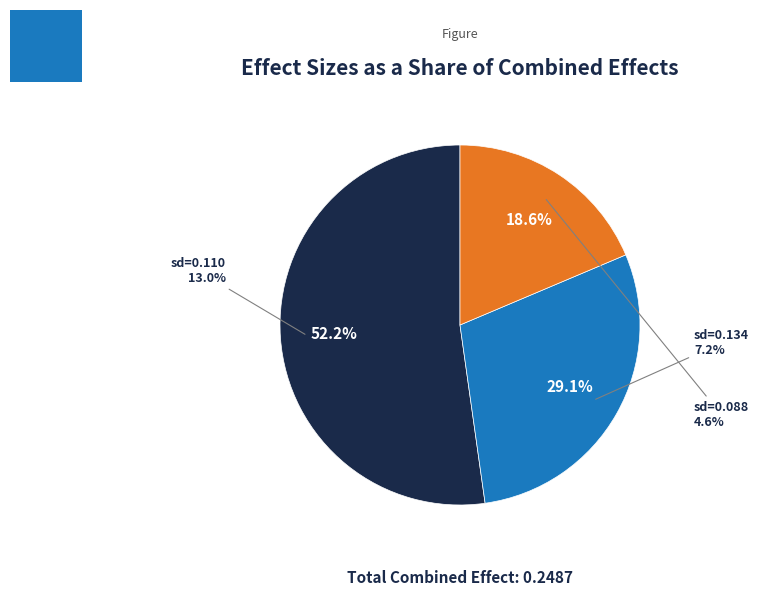

To the nearest percent, what is the difference between the largest and smallest slice percentages?

34%